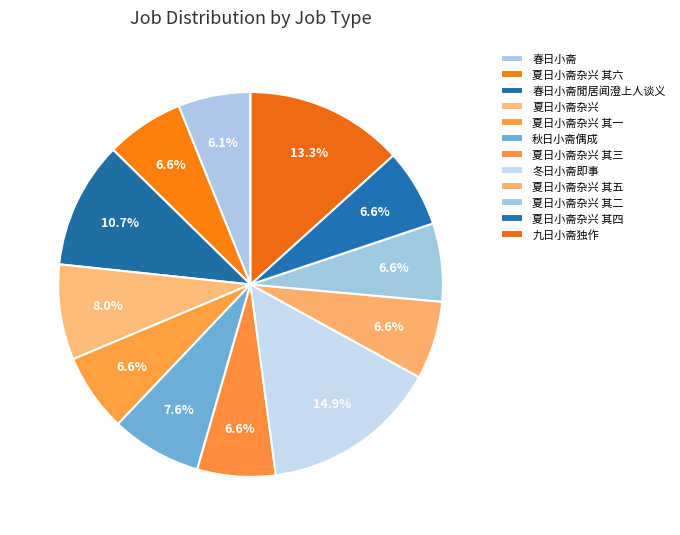

How many segments does this pie chart have?

12